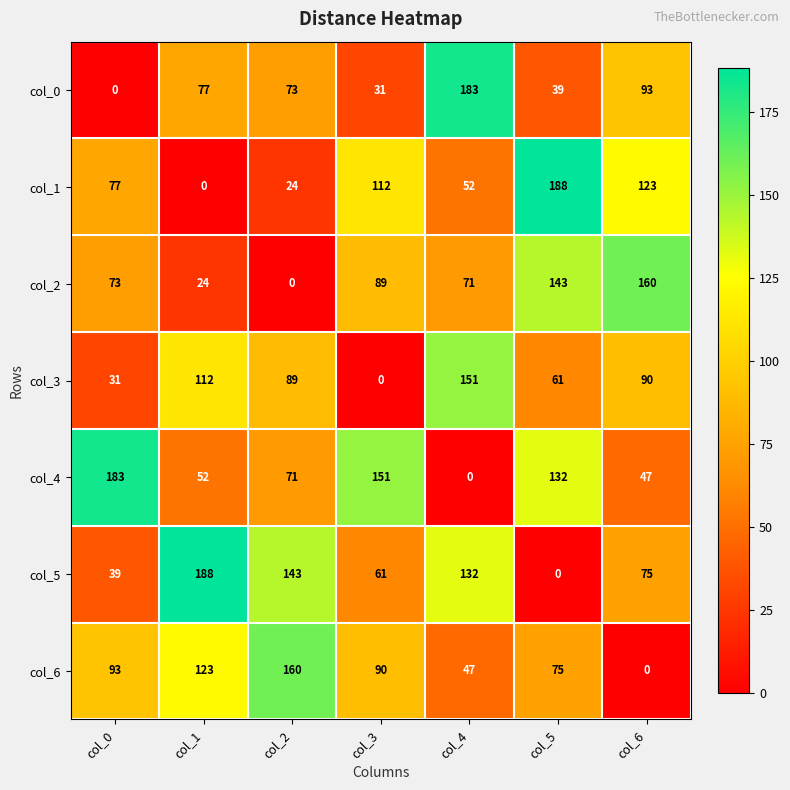

How many series are shown in this chart?

7